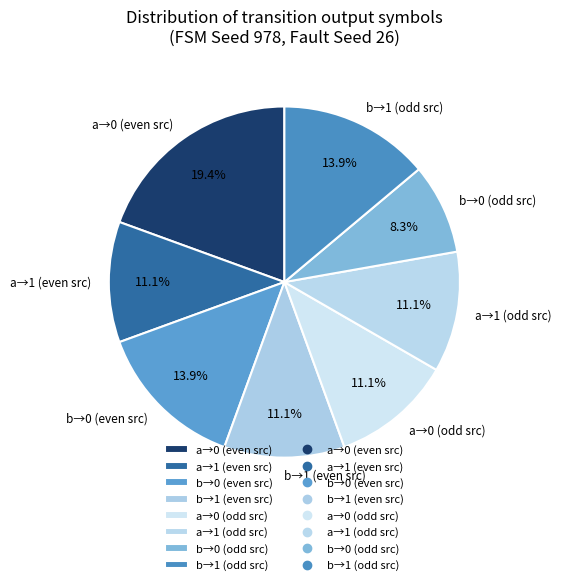

How many segments does this pie chart have?

8